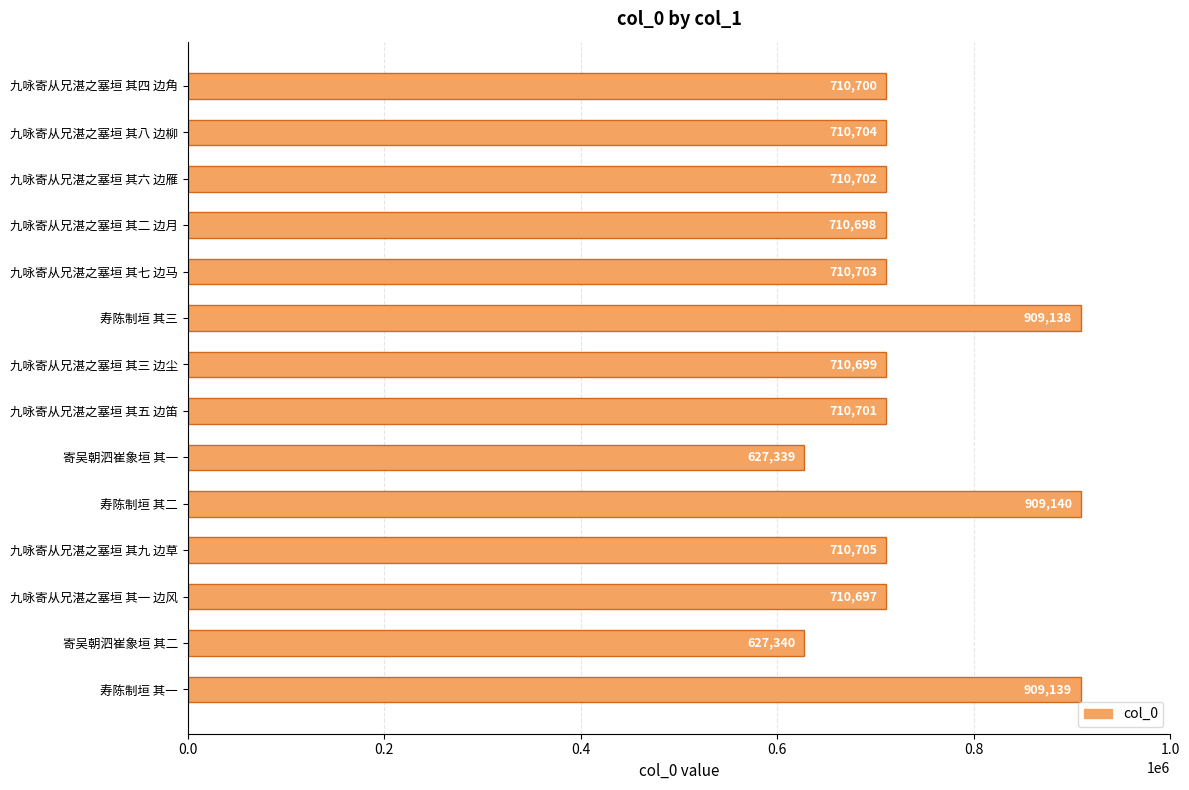

Reading bottom to top, list all the values displayed in this chart.

寿陈制垣 其一=909139	寄吴朝泗崔象垣 其二=627340	九咏寄从兄湛之塞垣 其一 边风=710697	九咏寄从兄湛之塞垣 其九 边草=710705	寿陈制垣 其二=909140	寄吴朝泗崔象垣 其一=627339	九咏寄从兄湛之塞垣 其五 边笛=710701	九咏寄从兄湛之塞垣 其三 边尘=710699	寿陈制垣 其三=909138	九咏寄从兄湛之塞垣 其七 边马=710703	九咏寄从兄湛之塞垣 其二 边月=710698	九咏寄从兄湛之塞垣 其六 边雁=710702	九咏寄从兄湛之塞垣 其八 边柳=710704	九咏寄从兄湛之塞垣 其四 边角=710700